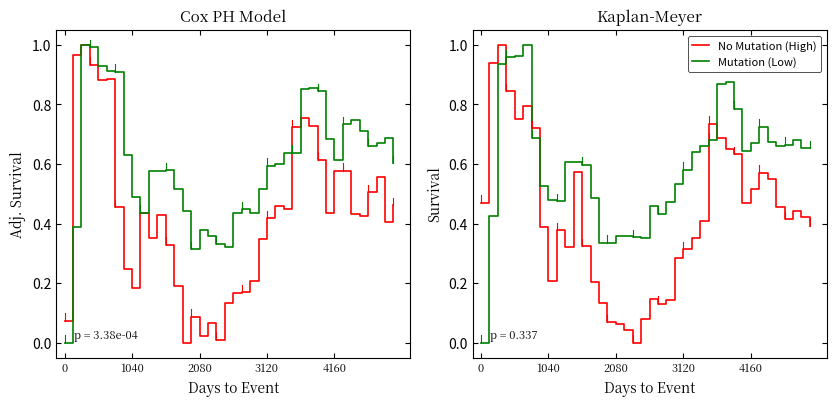

At how many categories does at least one series exceed 0?

40